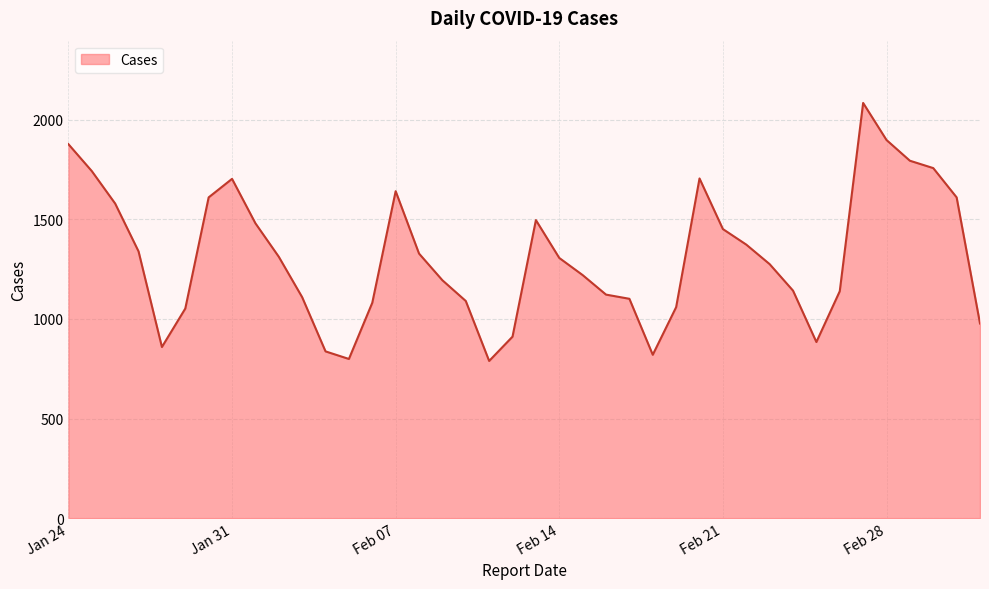

What is the difference between the maximum and minimum values?

1295